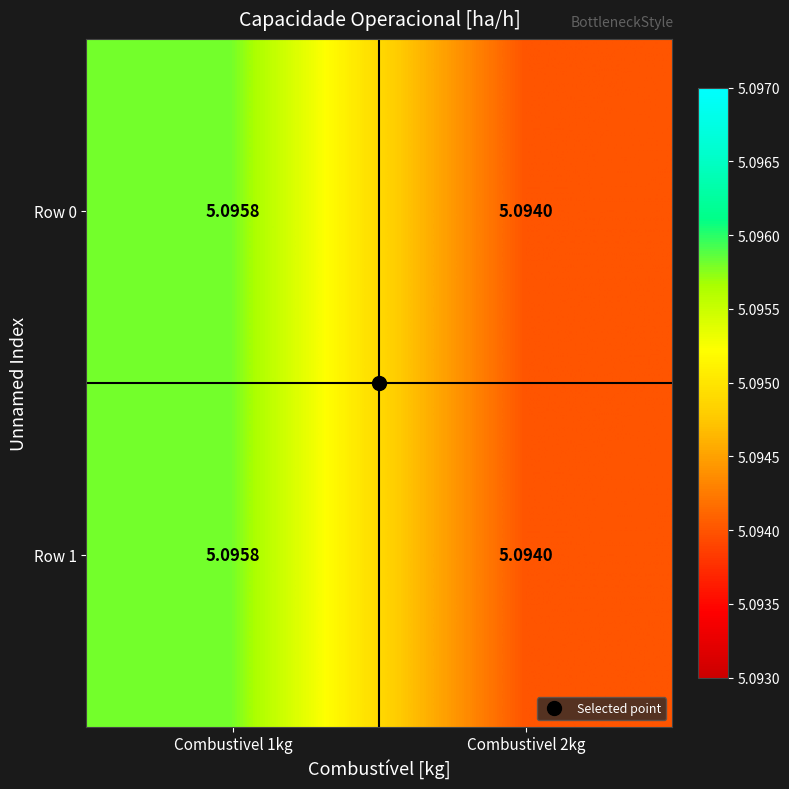

Is the value of Row 1 at Combustivel 2kg greater than the value of Row 0 at Combustivel 1kg?

No